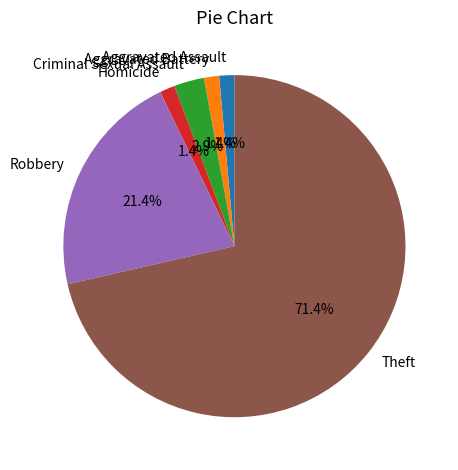

Does any single category account for the majority?

Yes